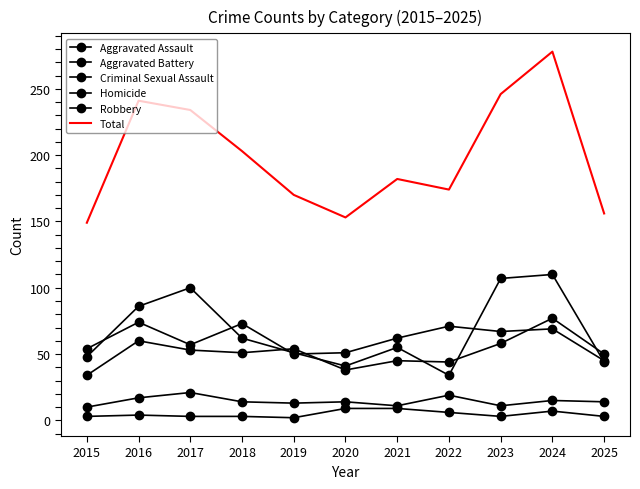

What is the average value of the Total series?

199